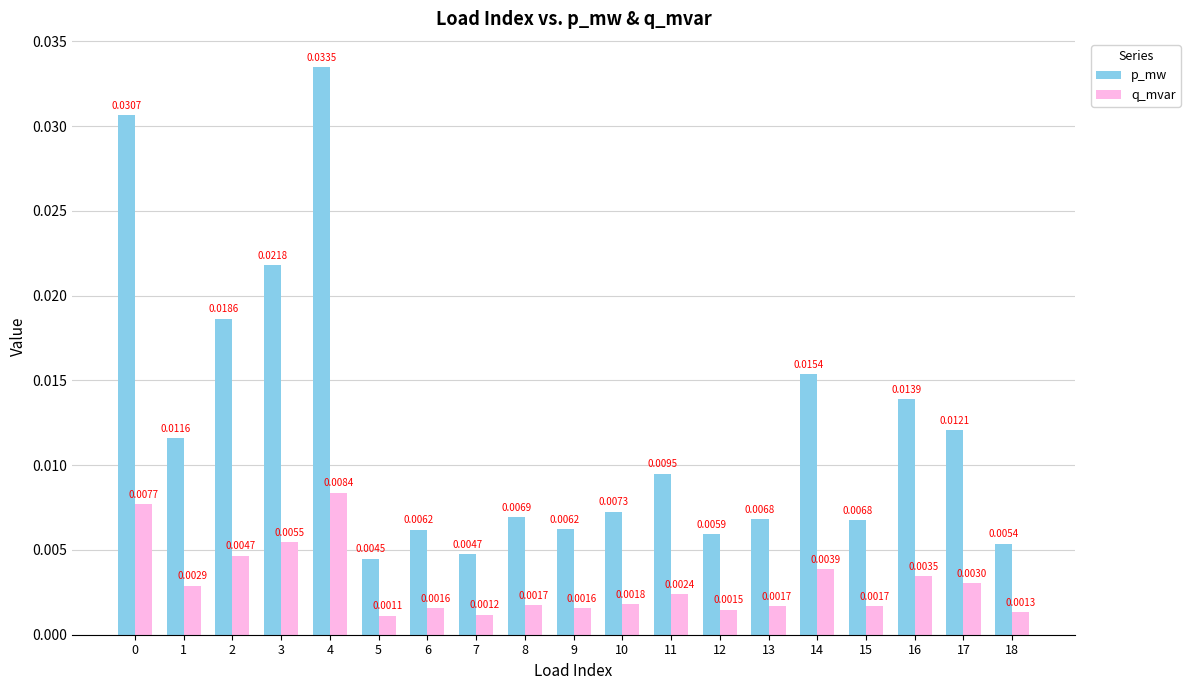

How many groups of bars are there?

19